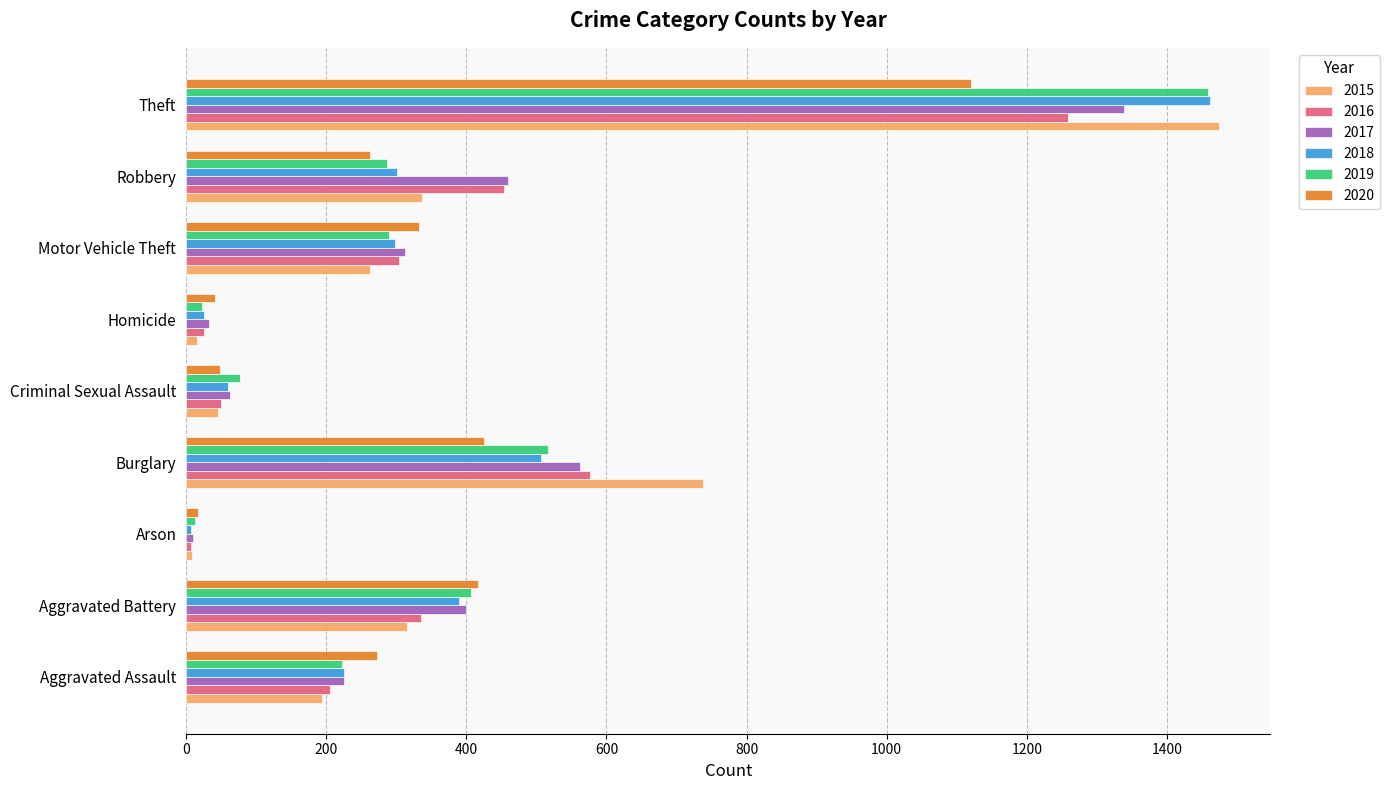

What is the spread (max minus min) of values at Aggravated Assault?

79